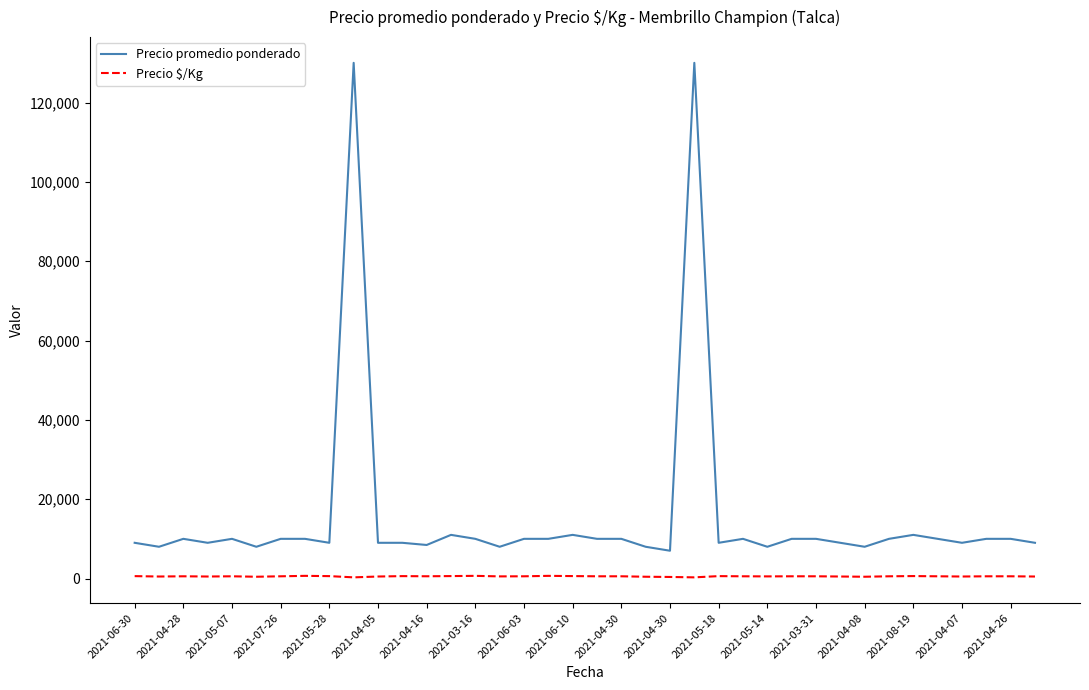

Which series has the largest range (max minus min)?

Precio promedio ponderado